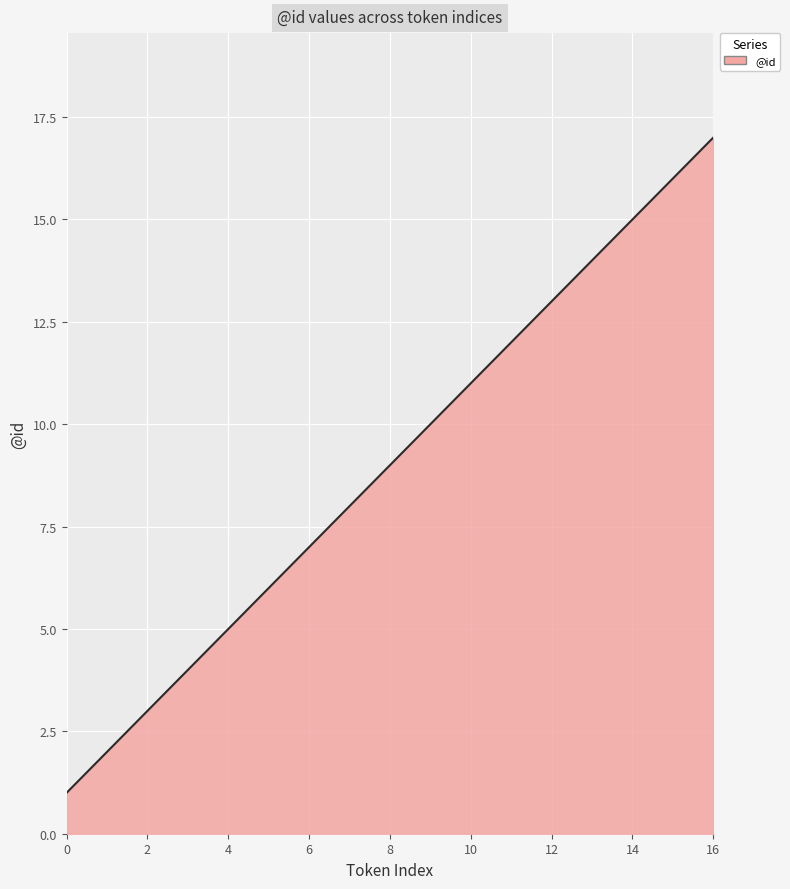

What is the difference between the maximum and minimum values?

16